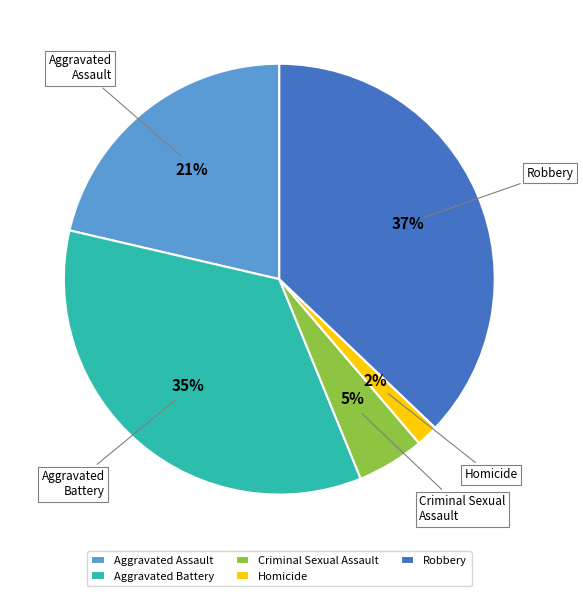

Is there a majority slice in this chart?

No